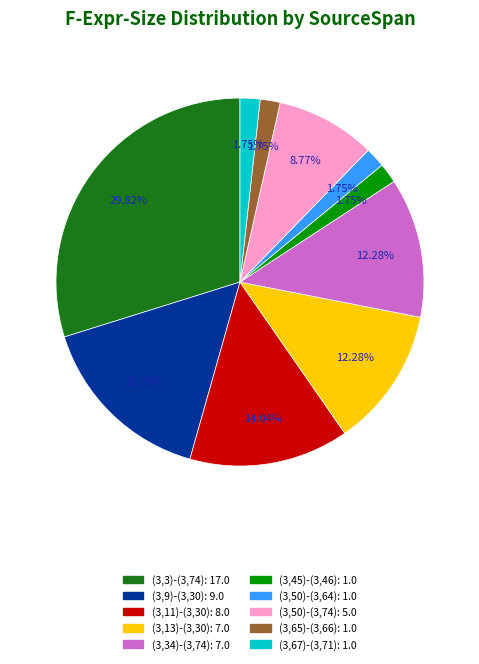

Is (3,13)-(3,30) the majority of the pie?

No